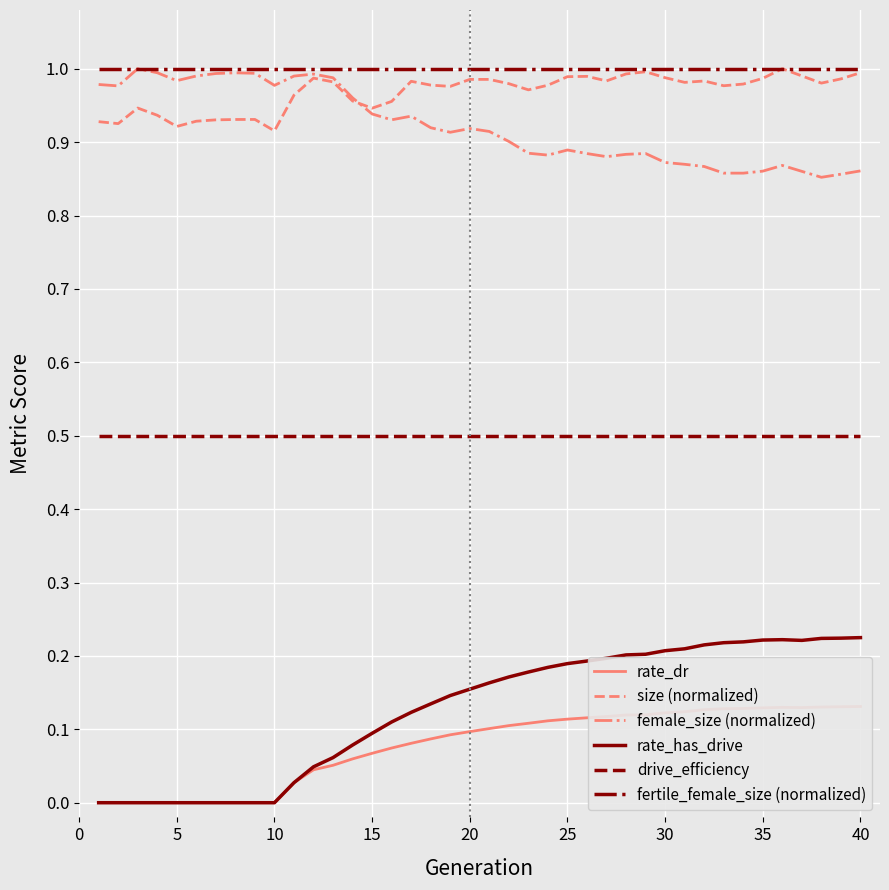

True or false: fertile_female_size (normalized) and rate_has_drive cross at least once.

False